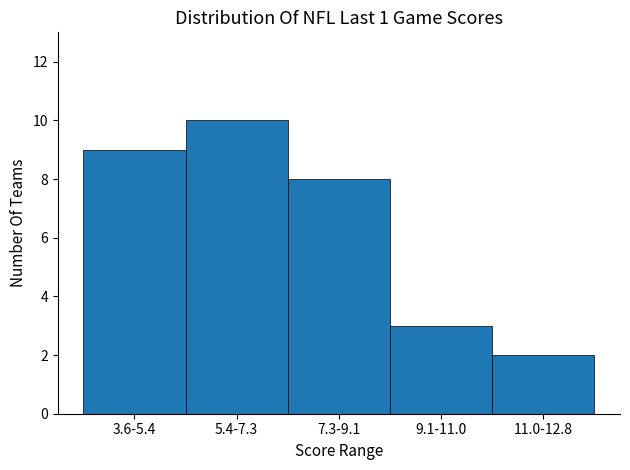

Reading left to right, what are all the values shown in this chart?

3.6-5.4=9	5.4-7.3=10	7.3-9.1=8	9.1-11.0=3	11.0-12.8=2